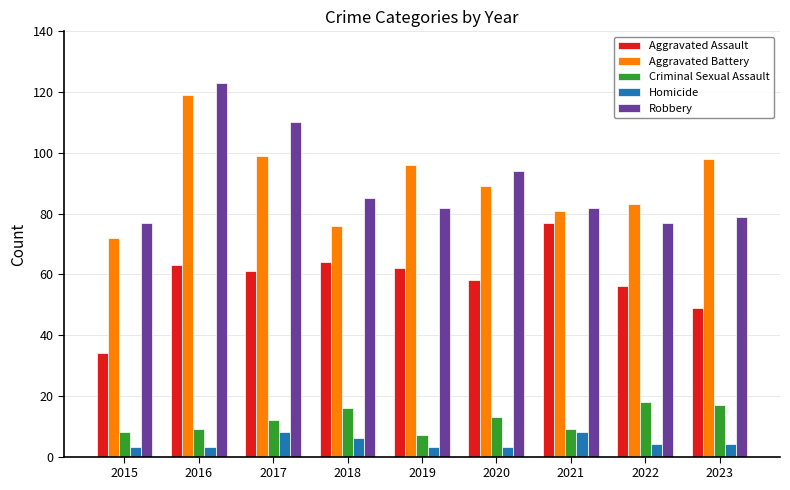

What is the sum of the Criminal Sexual Assault values at 2019 and 2022?

25